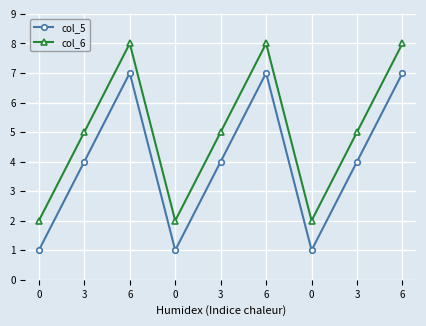

Count the number of data series in this chart.

2